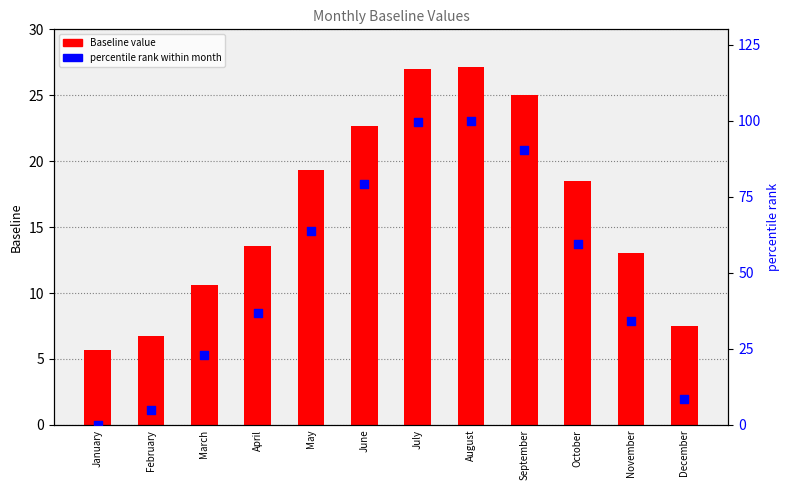

What are all the series names shown in the legend?

Baseline value, percentile rank within month